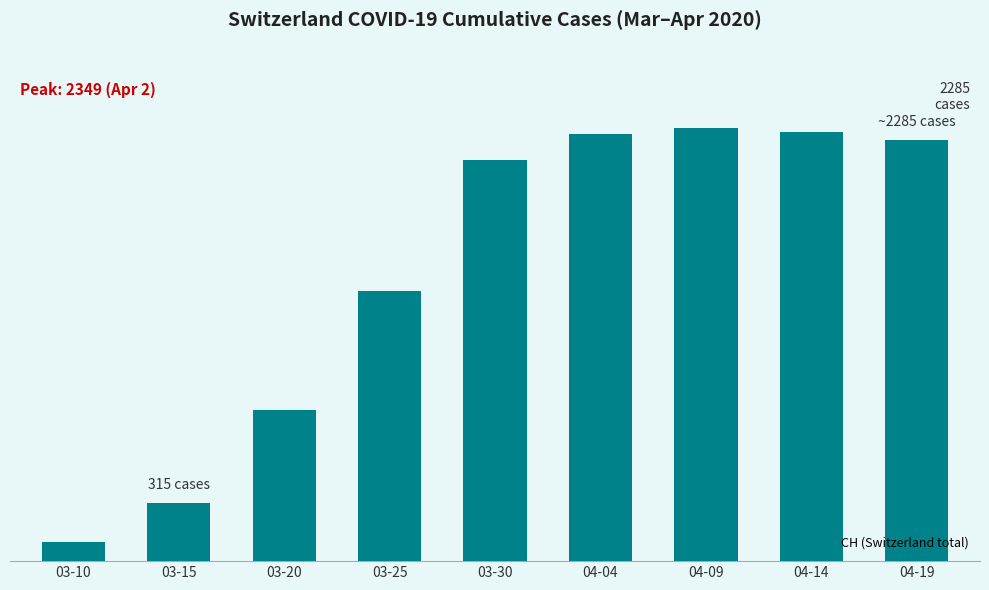

Are the bars horizontal?

No